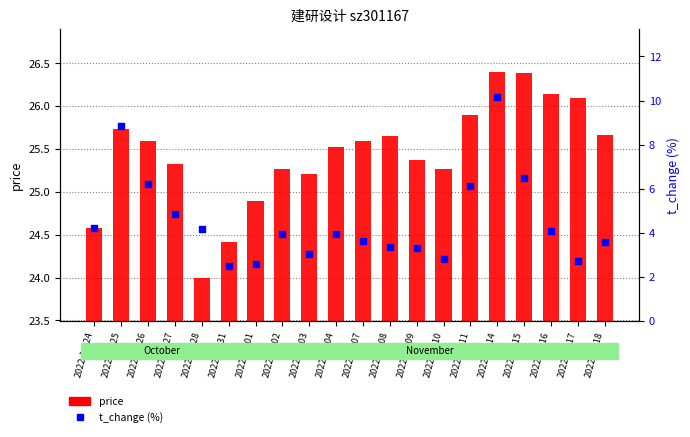

Which series reaches the minimum Y coordinate?

t_change (%)